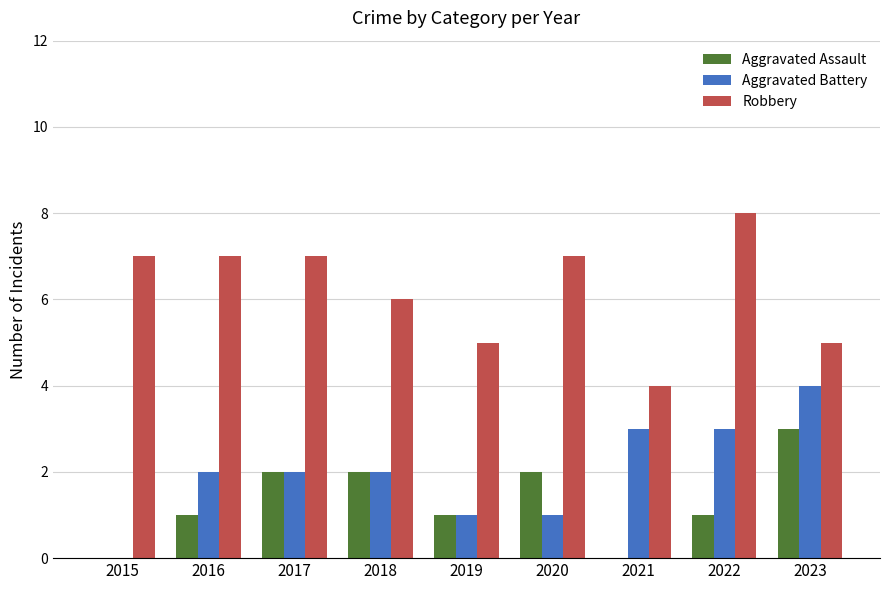

Is the value of Aggravated Assault at 2016 greater than the value of Aggravated Battery at 2018?

No